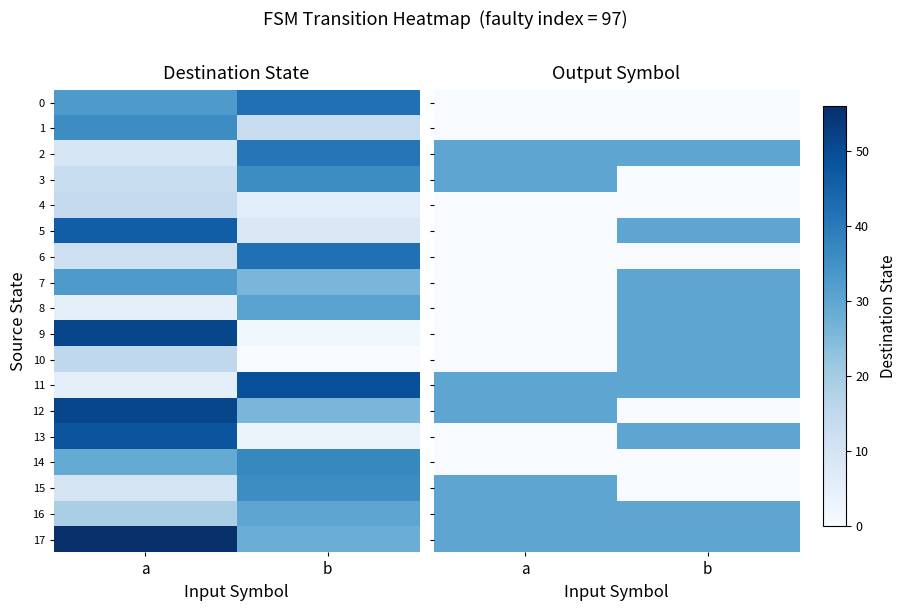

The value of 15 at b is -11. True or false?

False